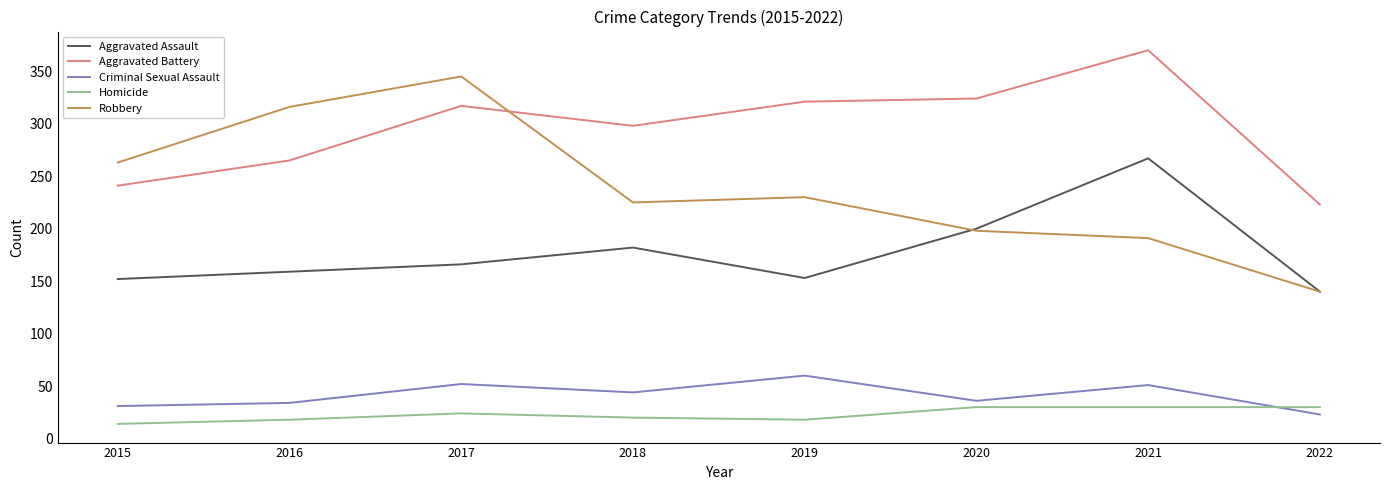

At which label does Criminal Sexual Assault reach its peak?

2019